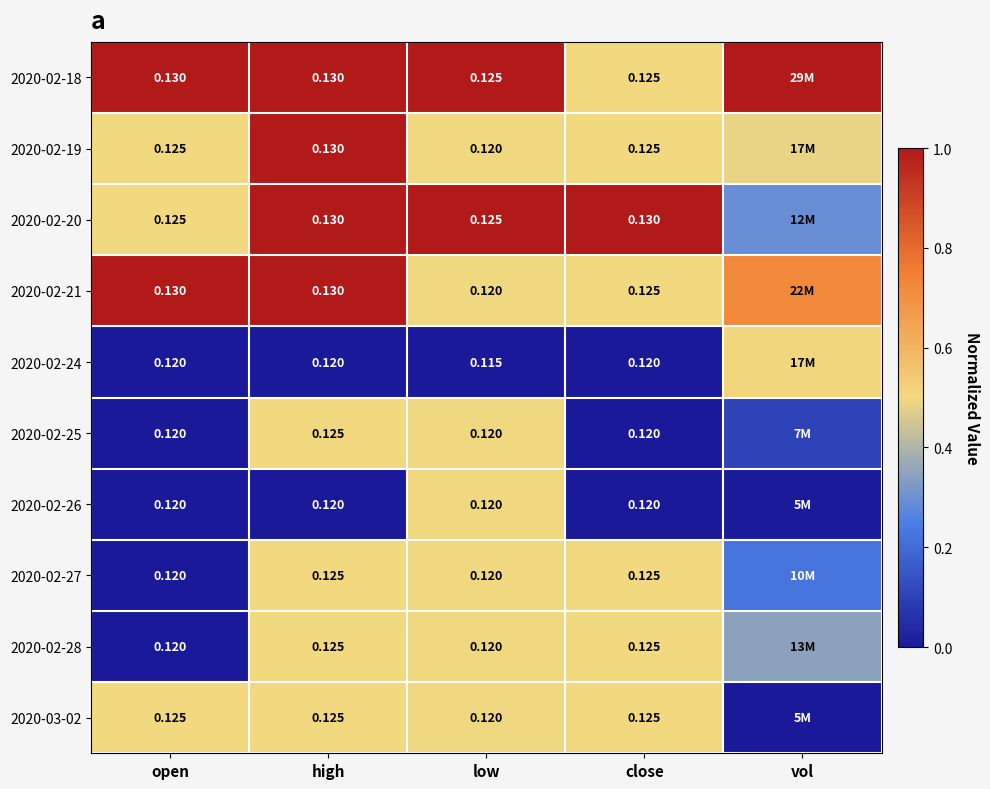

Rank the series at high from lowest to highest value.

2020-02-24, 2020-02-26, 2020-02-25, 2020-02-27, 2020-02-28, 2020-03-02, 2020-02-18, 2020-02-19, 2020-02-20, 2020-02-21